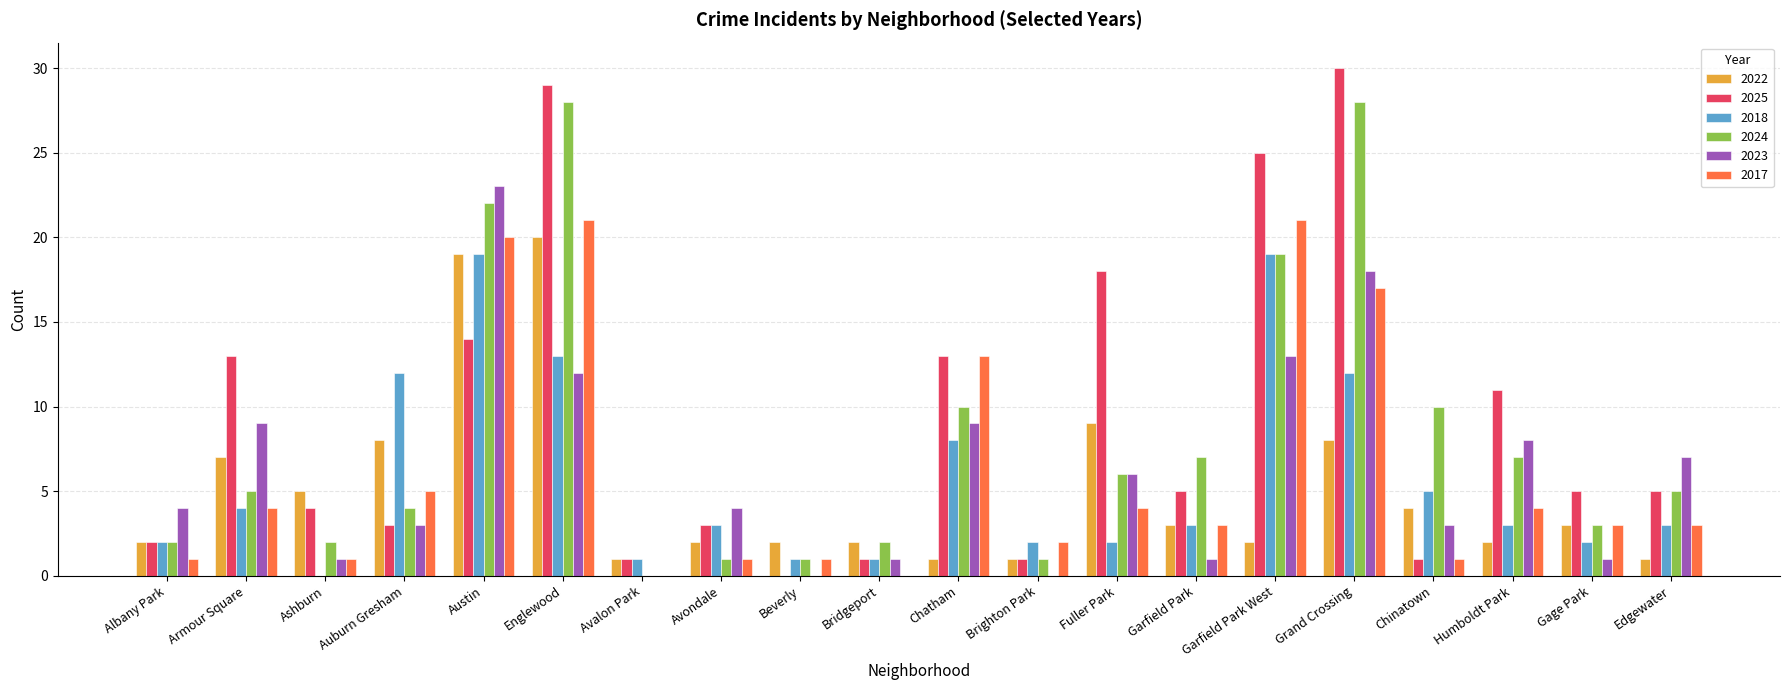

The value of 2022 at Ashburn is 5. True or false?

True